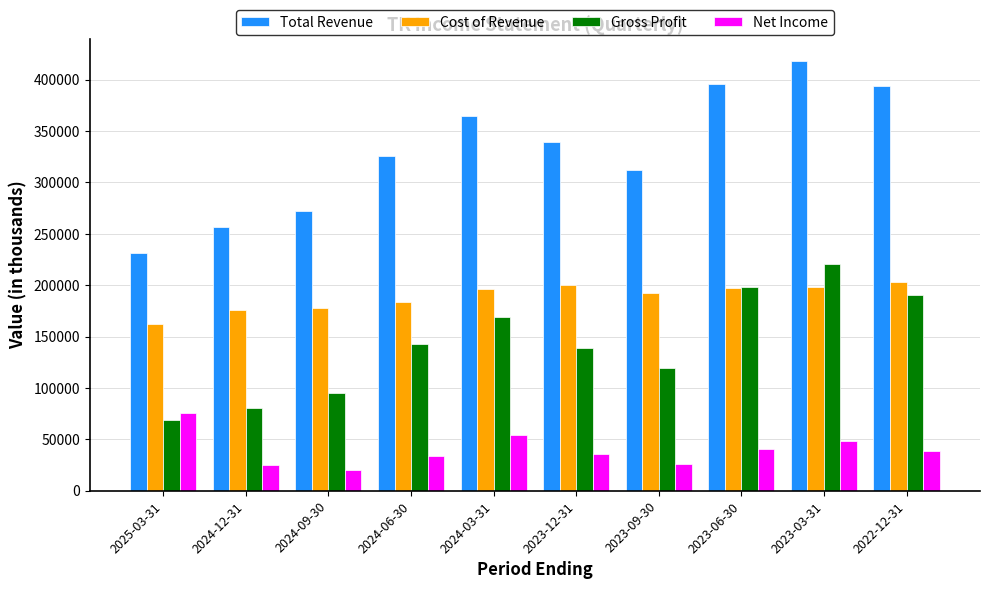

Rank the series at 2023-03-31 from lowest to highest value.

Net Income, Cost of Revenue, Gross Profit, Total Revenue